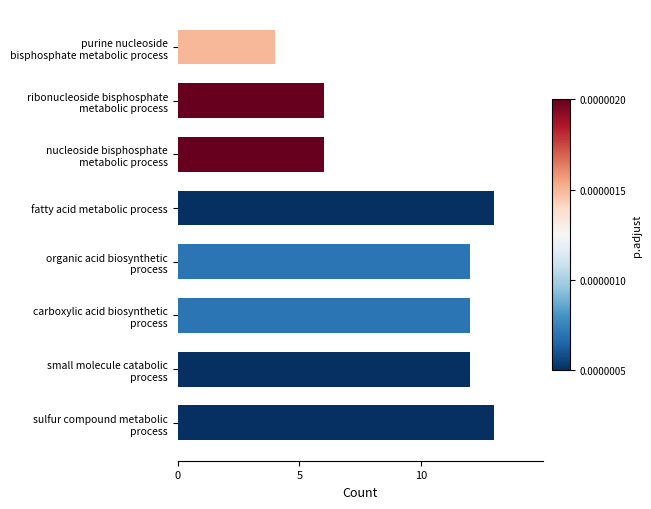

The chart shows a value of 22 at fatty acid metabolic process. True or false?

False